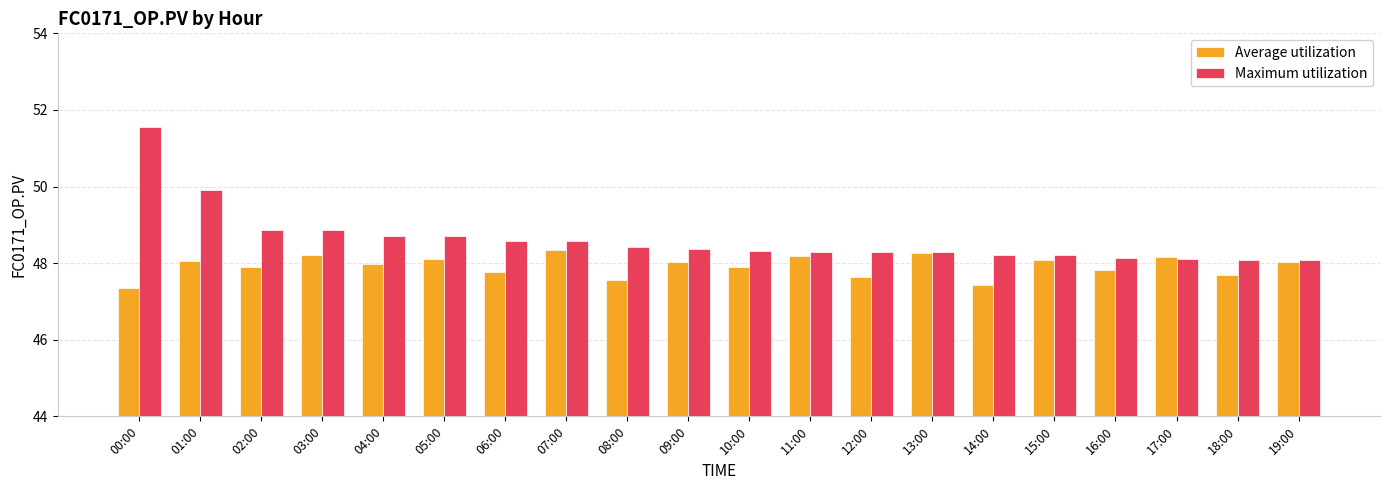

What is the label of the 17th bar from the right?

03:00